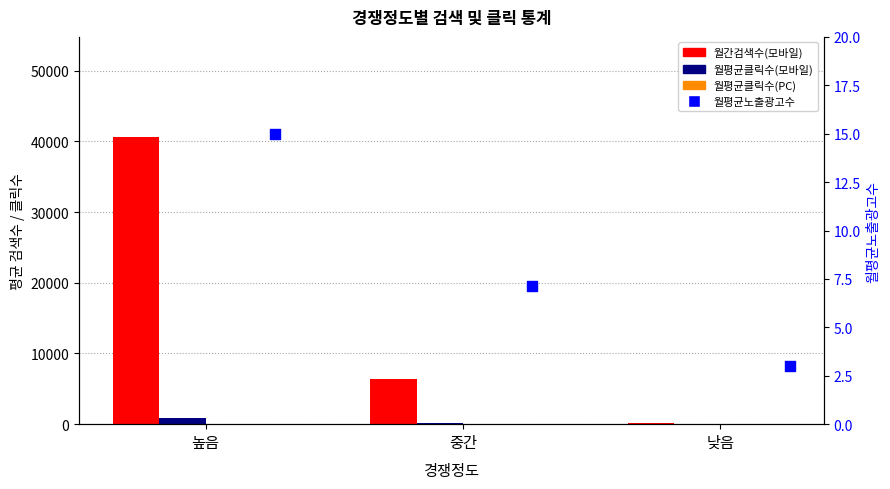

What are all the series names shown in the legend?

월간검색수(모바일), 월평균클릭수(모바일), 월평균클릭수(PC), 월평균노출광고수